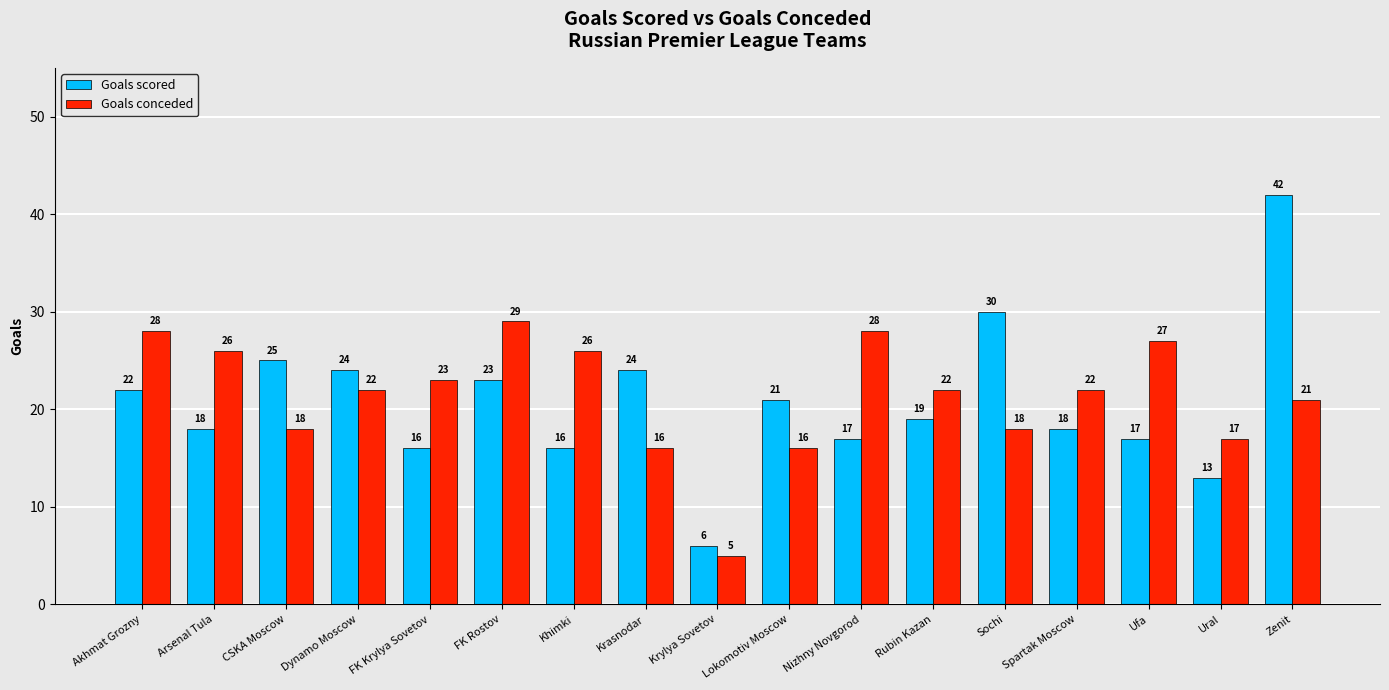

Reading right to left, extract all data points from this chart.

Goals scored: Zenit=42	Ural=13	Ufa=17	Spartak Moscow=18	Sochi=30	Rubin Kazan=19	Nizhny Novgorod=17	Lokomotiv Moscow=21	Krylya Sovetov=6	Krasnodar=24	Khimki=16	FK Rostov=23	FK Krylya Sovetov=16	Dynamo Moscow=24	CSKA Moscow=25	Arsenal Tula=18	Akhmat Grozny=22
Goals conceded: Zenit=21	Ural=17	Ufa=27	Spartak Moscow=22	Sochi=18	Rubin Kazan=22	Nizhny Novgorod=28	Lokomotiv Moscow=16	Krylya Sovetov=5	Krasnodar=16	Khimki=26	FK Rostov=29	FK Krylya Sovetov=23	Dynamo Moscow=22	CSKA Moscow=18	Arsenal Tula=26	Akhmat Grozny=28